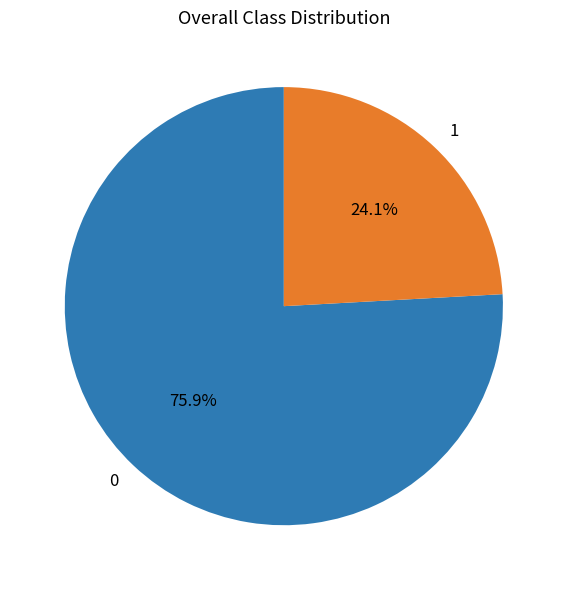

How much of the chart is everything except 1?

75.9%